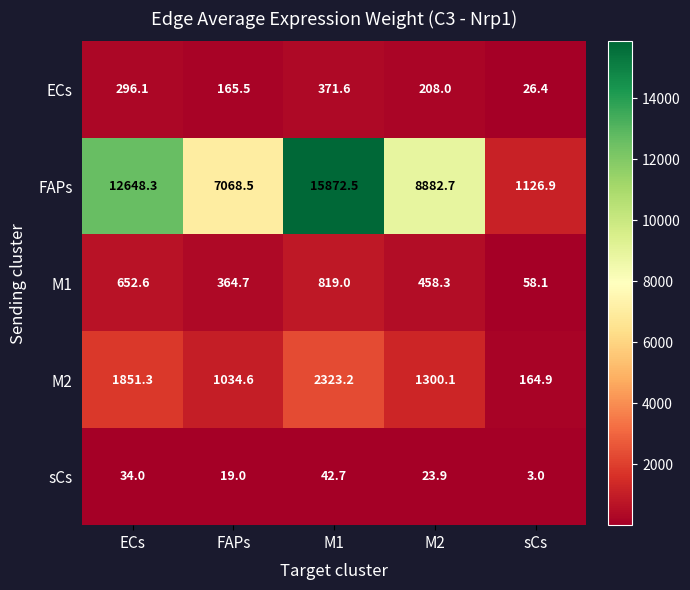

Rank the series at sCs from highest to lowest value.

FAPs, M2, M1, ECs, sCs